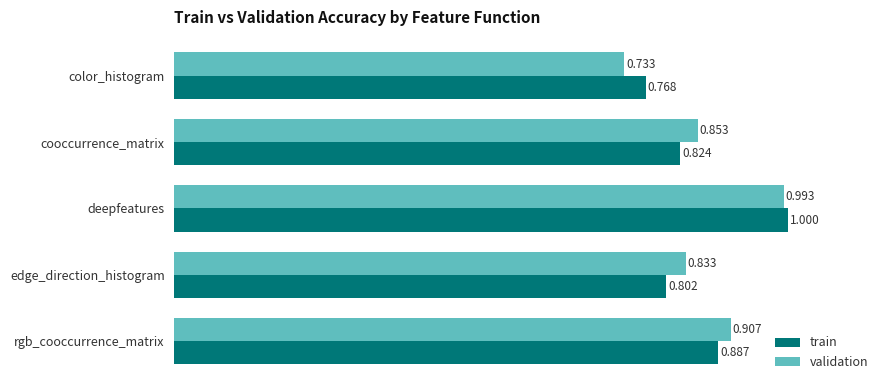

List the series in order of their overall mean, lowest first.

train, validation